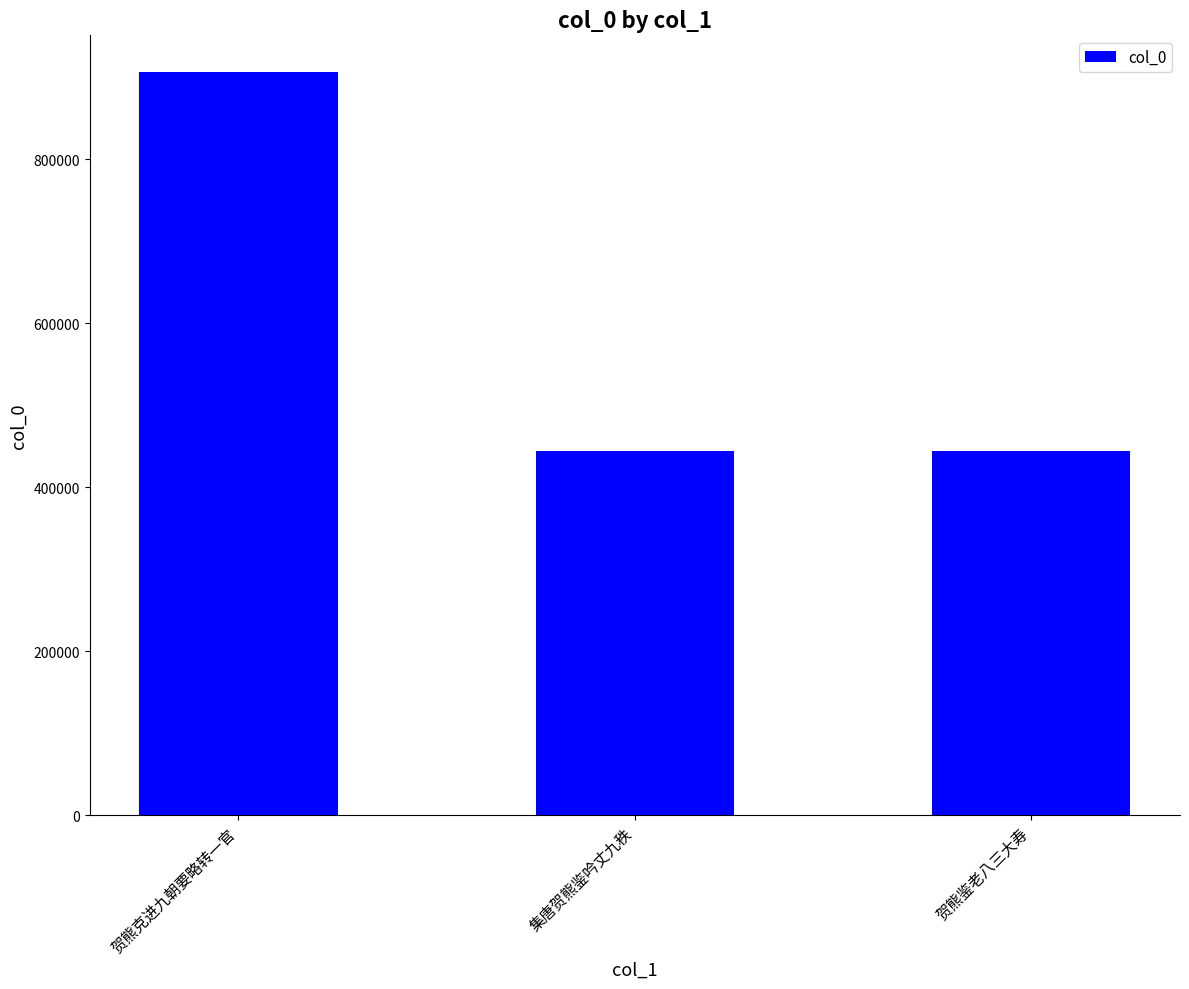

What is the label of the 2nd bar from the left?

集唐贺熊鉴吟丈九秩